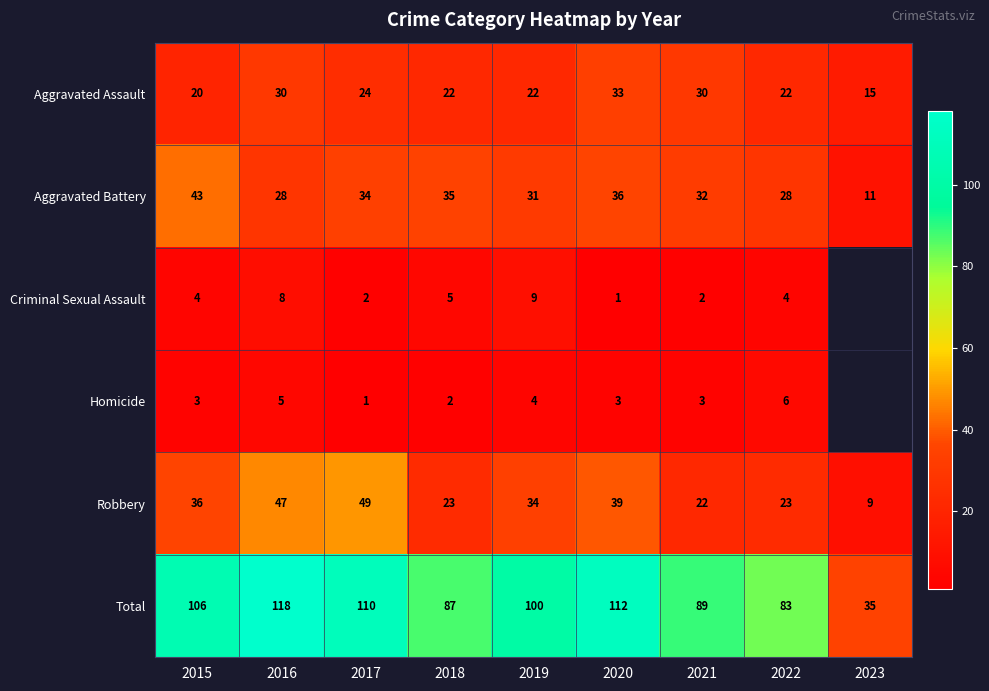

At 2020, list the series in order from largest to smallest.

Total, Robbery, Aggravated Battery, Aggravated Assault, Homicide, Criminal Sexual Assault